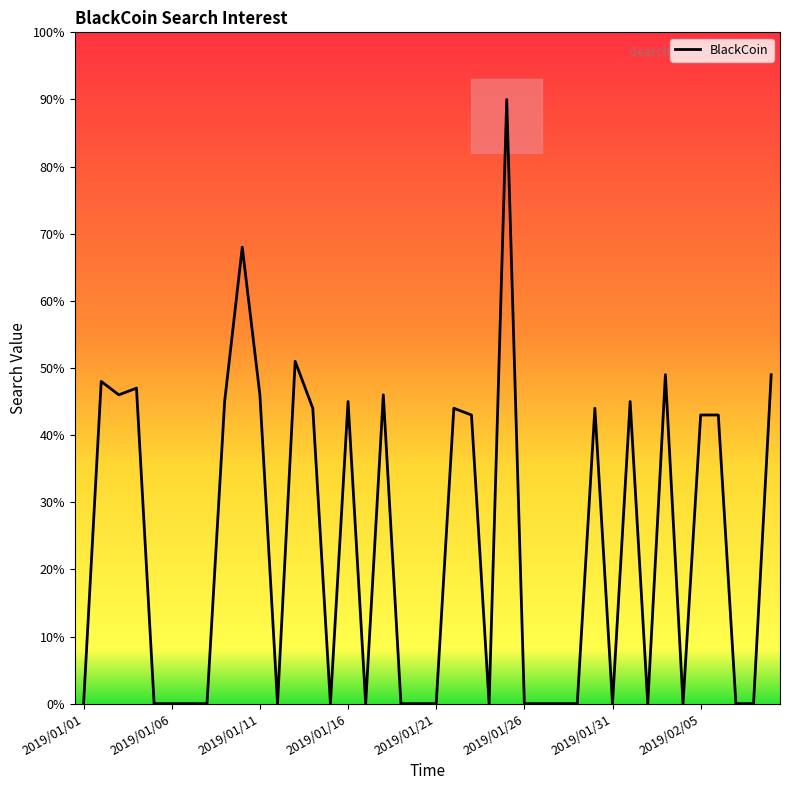

What is the difference between the maximum and minimum values?

90